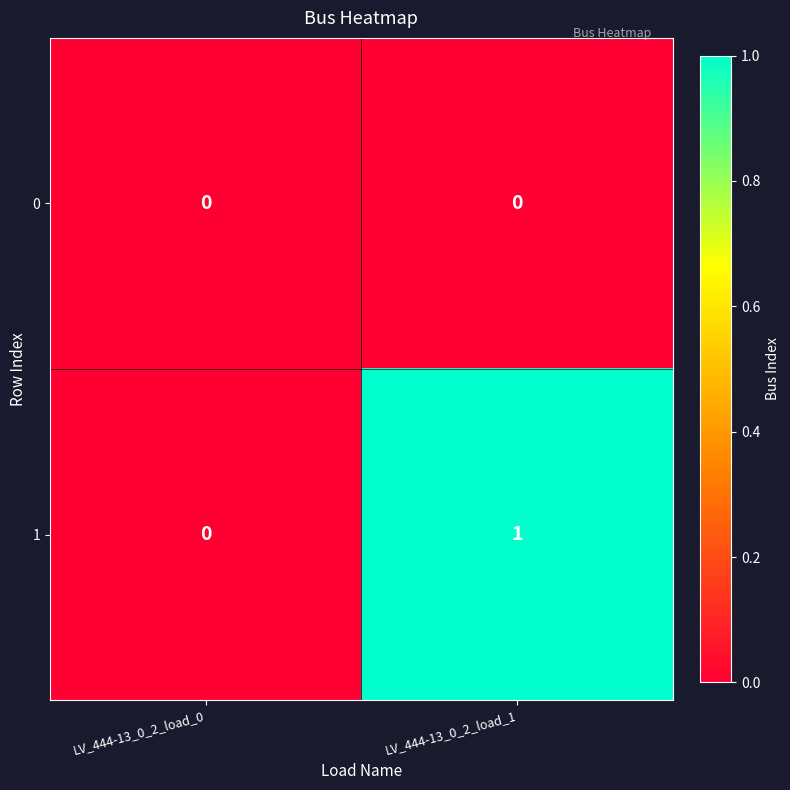

Which series has the largest total across all categories?

1